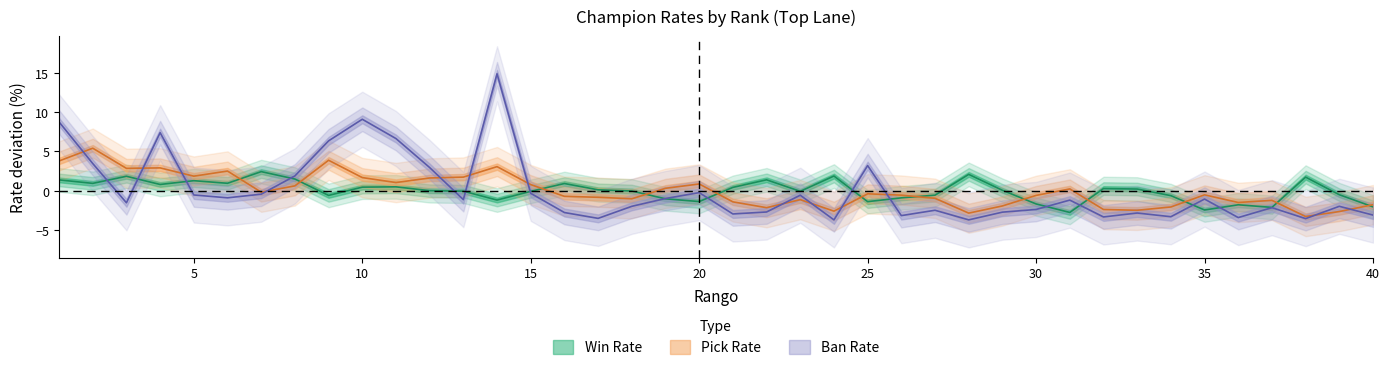

Where is the first local minimum for Ban Rate?

3